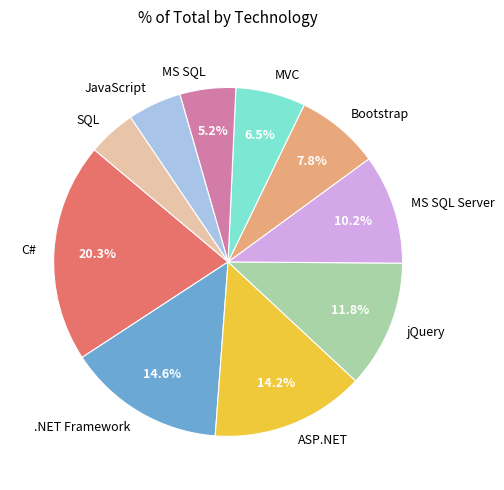

Is it true that ASP.NET is 14% of the pie?

True